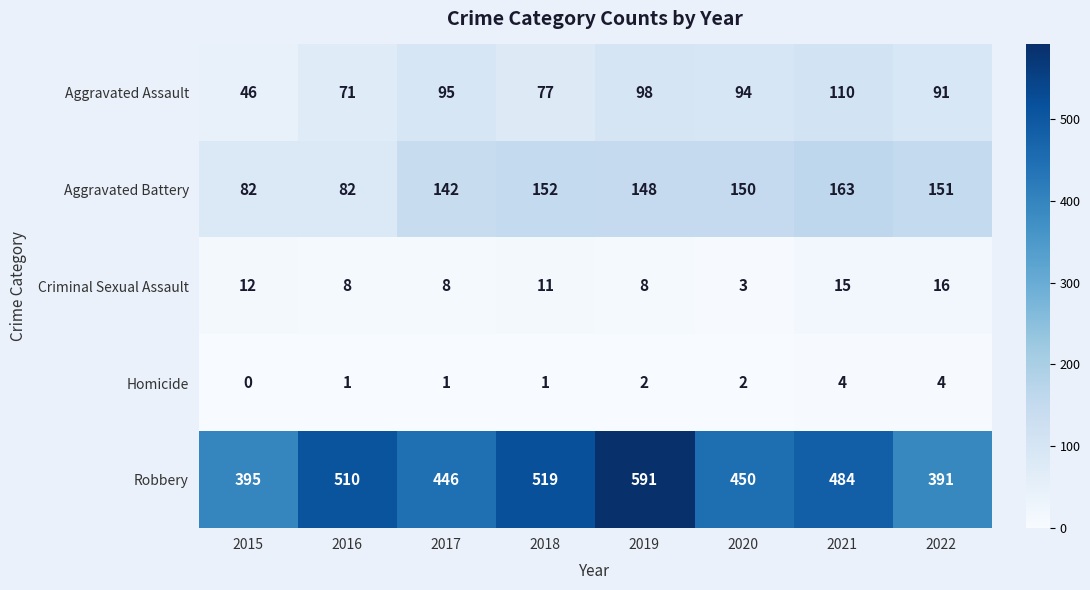

What is the sum of the Robbery values at 2020 and 2016?

960